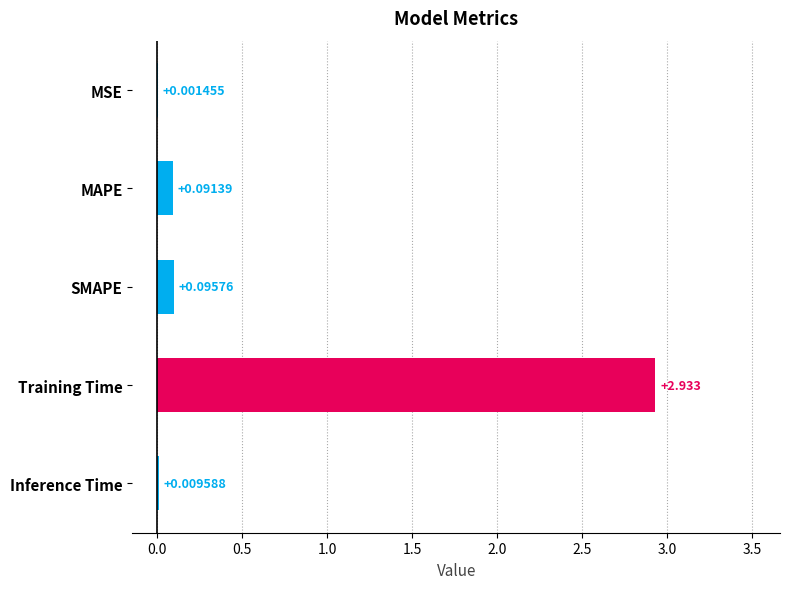

Where is the data nearest to the value 1?

SMAPE